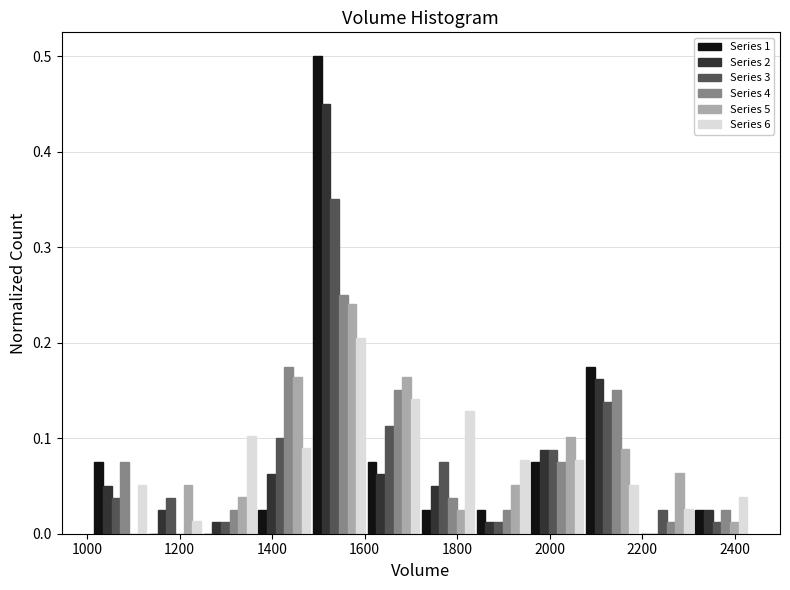

In the Series 1 series, which range on the x-axis has the tallest bar?

1480 to 1600